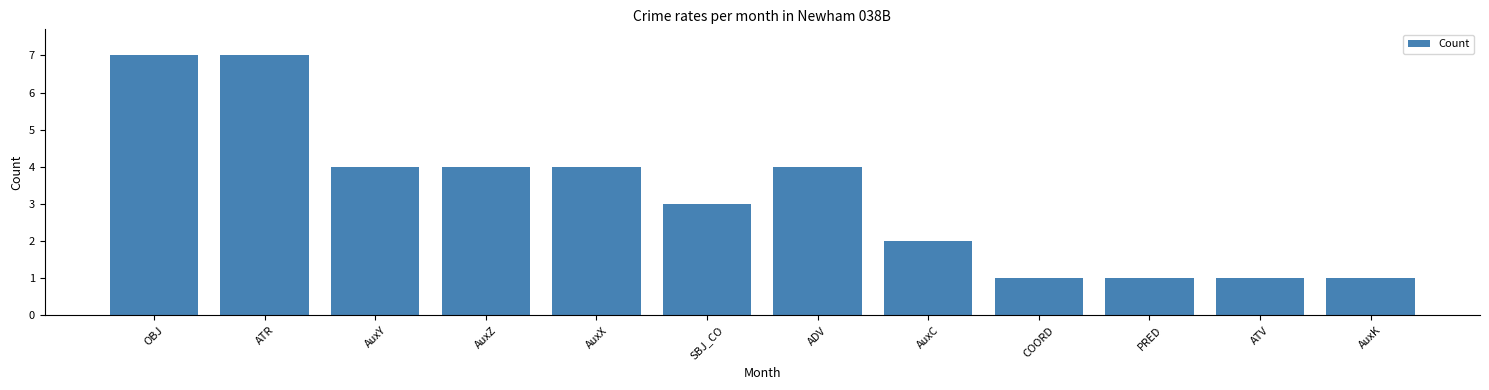

What is the greatest value displayed?

7